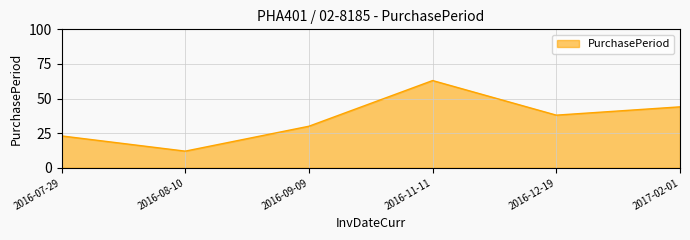

What position from the left is 2016-08-10?

2